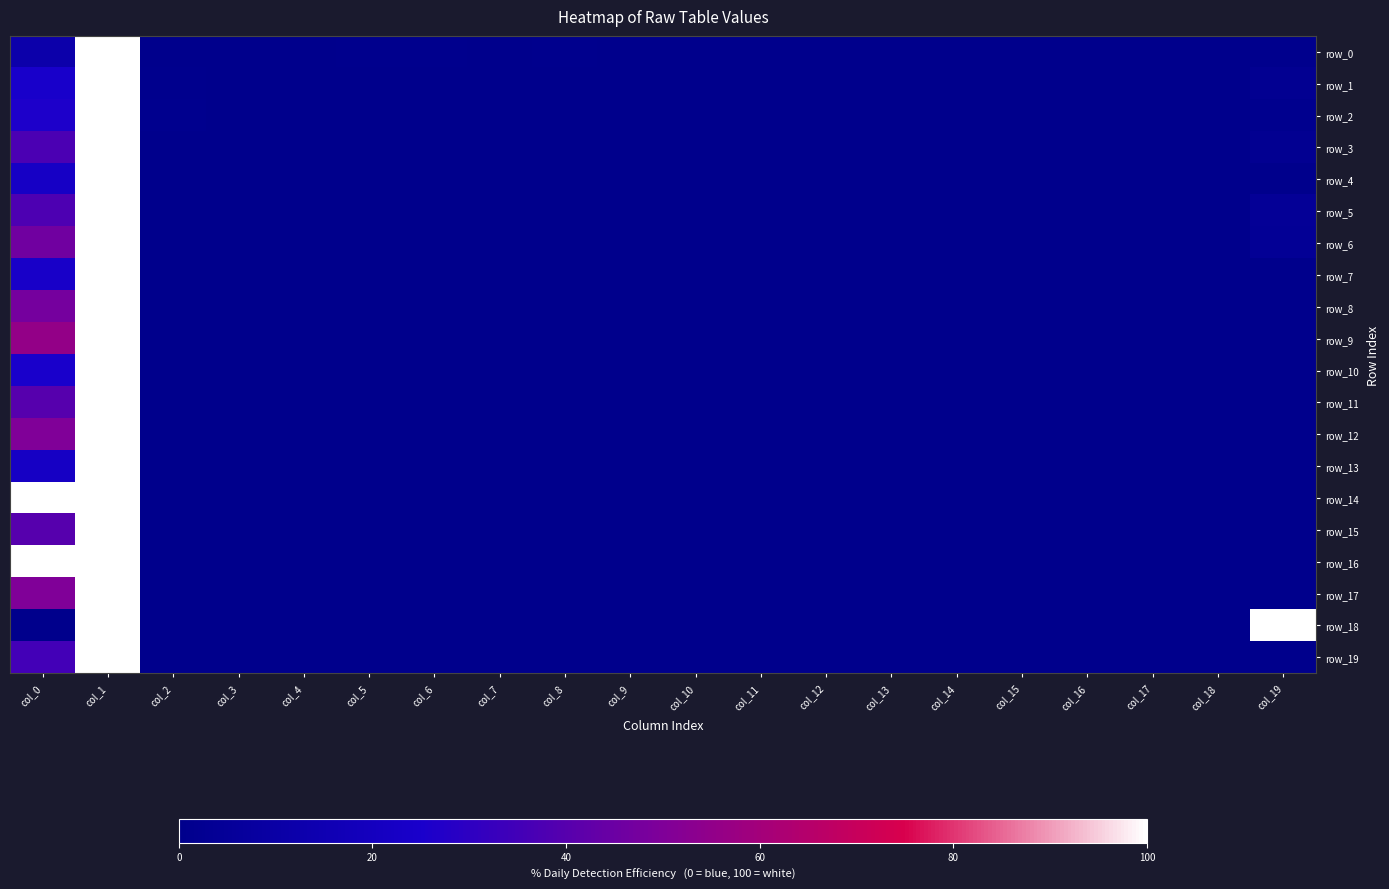

What is the highest value of the row_18 series?

100.0